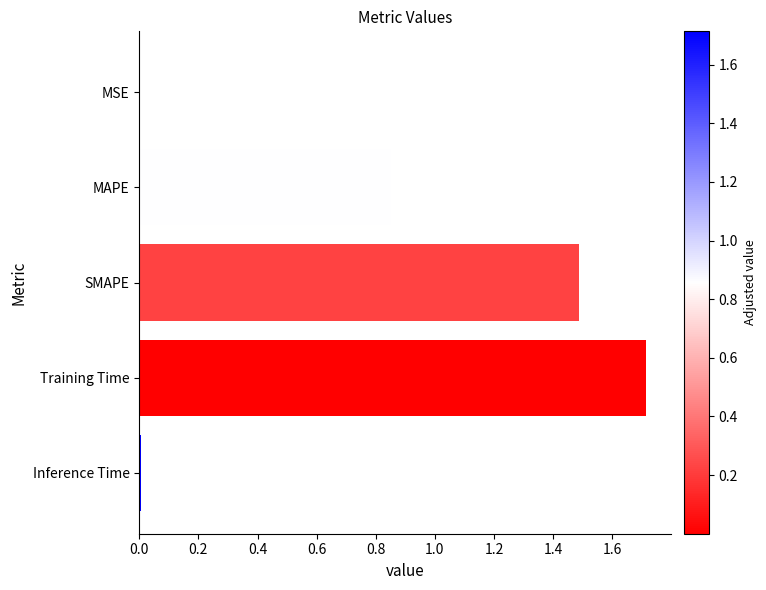

The value at SMAPE is 0.8. True or false?

False